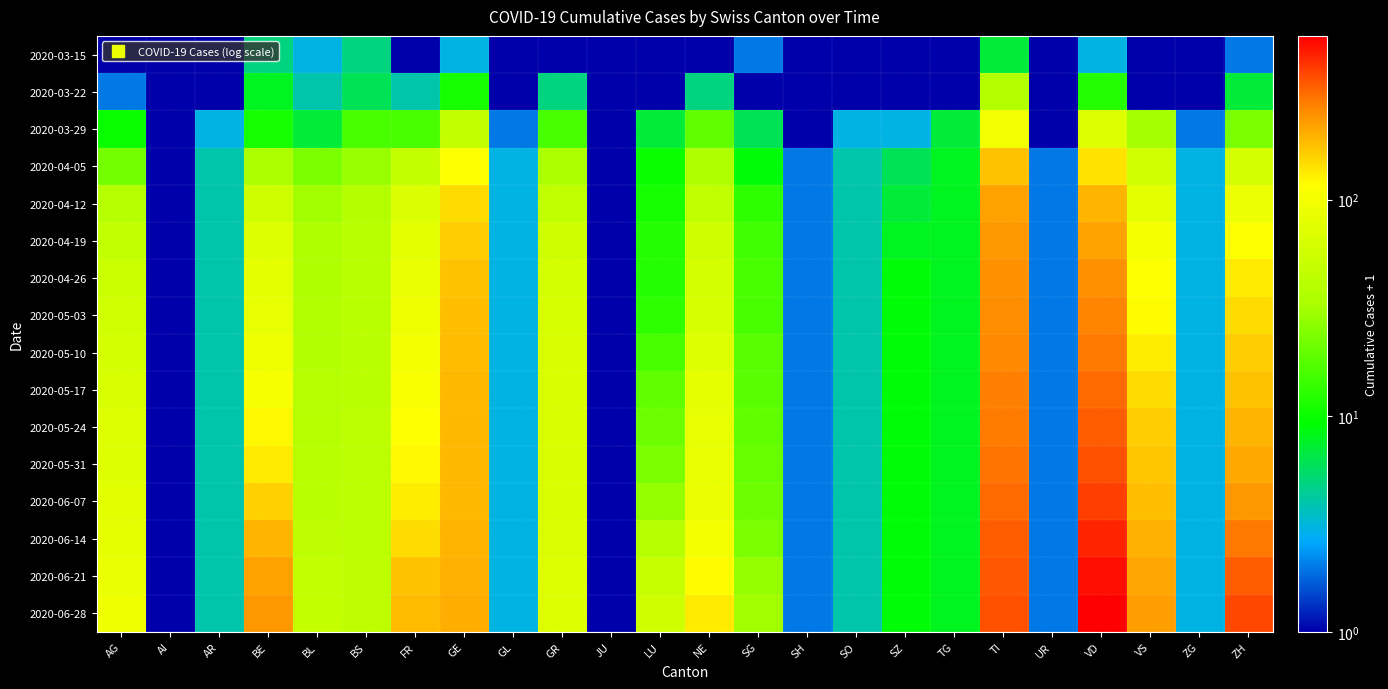

Reading right to left, what are all the values shown in this chart?

2020-03-15: ZH=2	ZG=1	VS=1	VD=3	UR=1	TI=7	TG=1	SZ=1	SO=1	SH=1	SG=2	NE=1	LU=1	JU=1	GR=1	GL=1	GE=3	FR=1	BS=5	BL=3	BE=5	AR=1	AI=1	AG=1
2020-03-22: ZH=7	ZG=1	VS=1	VD=12	UR=1	TI=38	TG=1	SZ=1	SO=1	SH=1	SG=1	NE=5	LU=1	JU=1	GR=5	GL=1	GE=11	FR=4	BS=6	BL=4	BE=8	AR=1	AI=1	AG=2
2020-03-29: ZH=23	ZG=2	VS=32	VD=70	UR=1	TI=94	TG=7	SZ=3	SO=3	SH=1	SG=6	NE=19	LU=7	JU=1	GR=16	GL=2	GE=49	FR=16	BS=16	BL=7	BE=11	AR=3	AI=1	AG=10
2020-04-05: ZH=60	ZG=3	VS=58	VD=142	UR=2	TI=176	TG=8	SZ=6	SO=4	SH=2	SG=9	NE=35	LU=10	JU=1	GR=34	GL=3	GE=112	FR=48	BS=29	BL=23	BE=34	AR=4	AI=1	AG=22
2020-04-12: ZH=90	ZG=3	VS=78	VD=197	UR=2	TI=219	TG=8	SZ=7	SO=4	SH=2	SG=13	NE=46	LU=11	JU=1	GR=45	GL=3	GE=149	FR=68	BS=38	BL=31	BE=57	AR=4	AI=1	AG=39
2020-04-19: ZH=113	ZG=3	VS=101	VD=222	UR=2	TI=239	TG=8	SZ=8	SO=4	SH=2	SG=15	NE=56	LU=12	JU=1	GR=56	GL=3	GE=165	FR=77	BS=41	BL=35	BE=71	AR=4	AI=1	AG=47
2020-04-26: ZH=133	ZG=3	VS=113	VD=250	UR=2	TI=249	TG=8	SZ=9	SO=4	SH=2	SG=16	NE=60	LU=12	JU=1	GR=61	GL=3	GE=176	FR=86	BS=41	BL=36	BE=77	AR=4	AI=1	AG=53
2020-05-03: ZH=148	ZG=3	VS=119	VD=268	UR=2	TI=256	TG=8	SZ=9	SO=4	SH=2	SG=16	NE=63	LU=13	JU=1	GR=64	GL=3	GE=182	FR=92	BS=42	BL=37	BE=82	AR=4	AI=1	AG=58
2020-05-10: ZH=163	ZG=3	VS=132	VD=288	UR=2	TI=264	TG=8	SZ=9	SO=4	SH=2	SG=18	NE=72	LU=16	JU=1	GR=65	GL=3	GE=186	FR=99	BS=42	BL=37	BE=92	AR=4	AI=1	AG=61
2020-05-17: ZH=178	ZG=3	VS=148	VD=315	UR=2	TI=276	TG=8	SZ=9	SO=4	SH=2	SG=18	NE=79	LU=19	JU=1	GR=65	GL=3	GE=188	FR=107	BS=42	BL=39	BE=105	AR=4	AI=1	AG=66
2020-05-24: ZH=193	ZG=3	VS=164	VD=337	UR=2	TI=286	TG=8	SZ=9	SO=4	SH=2	SG=19	NE=82	LU=21	JU=1	GR=66	GL=3	GE=189	FR=116	BS=43	BL=40	BE=121	AR=4	AI=1	AG=70
2020-05-31: ZH=211	ZG=3	VS=172	VD=361	UR=2	TI=299	TG=8	SZ=9	SO=4	SH=2	SG=20	NE=84	LU=23	JU=1	GR=66	GL=3	GE=190	FR=121	BS=43	BL=41	BE=134	AR=4	AI=1	AG=73
2020-06-07: ZH=240	ZG=3	VS=182	VD=402	UR=2	TI=314	TG=8	SZ=9	SO=4	SH=2	SG=21	NE=87	LU=28	JU=1	GR=66	GL=3	GE=192	FR=131	BS=43	BL=42	BE=159	AR=4	AI=1	AG=76
2020-06-14: ZH=287	ZG=3	VS=202	VD=465	UR=2	TI=334	TG=8	SZ=9	SO=4	SH=2	SG=23	NE=100	LU=39	JU=1	GR=68	GL=3	GE=197	FR=149	BS=43	BL=44	BE=194	AR=4	AI=1	AG=80
2020-06-21: ZH=339	ZG=3	VS=217	VD=531	UR=2	TI=347	TG=8	SZ=9	SO=4	SH=2	SG=28	NE=118	LU=50	JU=1	GR=70	GL=3	GE=202	FR=176	BS=44	BL=47	BE=223	AR=4	AI=1	AG=86
2020-06-28: ZH=379	ZG=3	VS=226	VD=573	UR=2	TI=358	TG=8	SZ=9	SO=4	SH=2	SG=31	NE=134	LU=56	JU=1	GR=71	GL=3	GE=203	FR=187	BS=44	BL=48	BE=235	AR=4	AI=1	AG=93